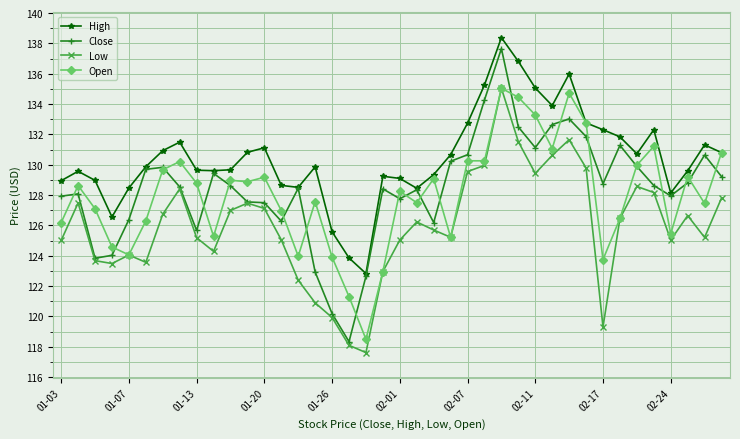

What is the maximum value shown in the chart?

138.4